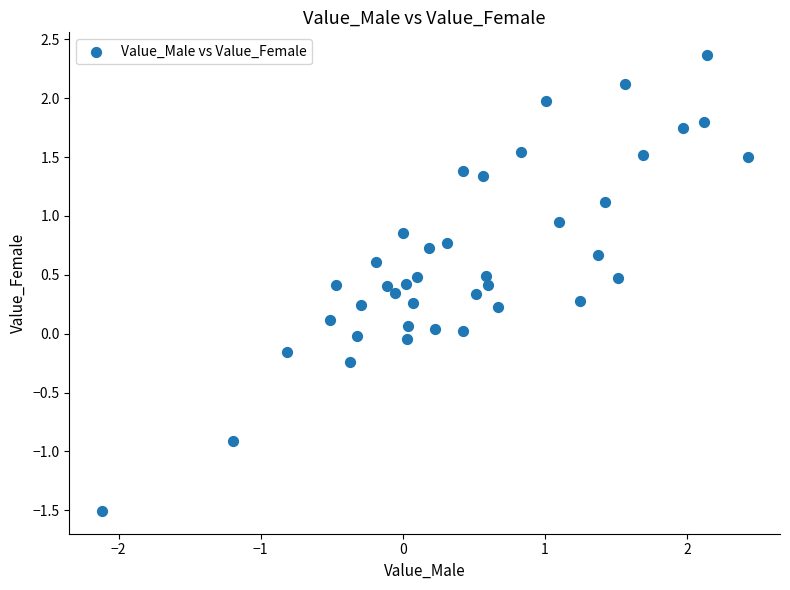

What is the range of X values (max minus min)?

4.5